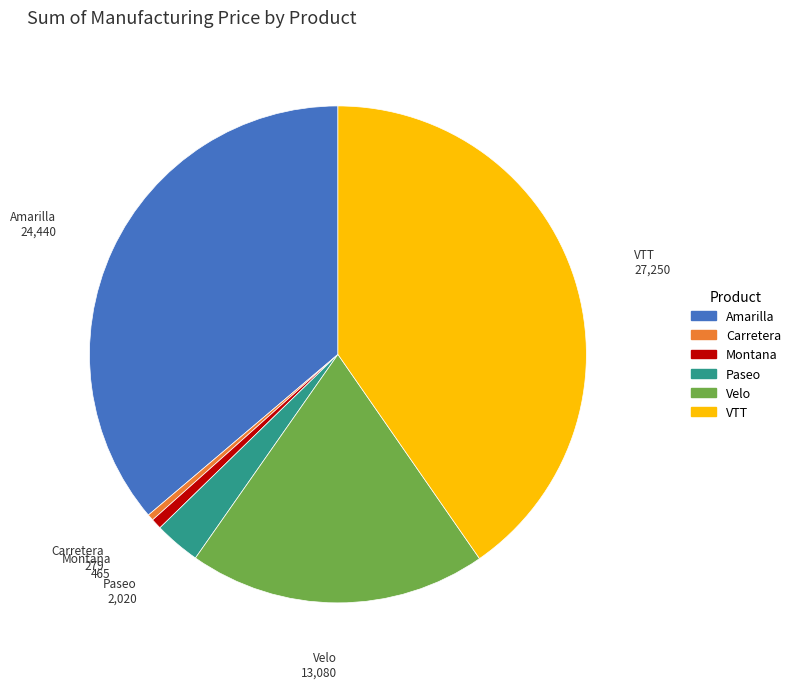

How many segments does this pie chart have?

6